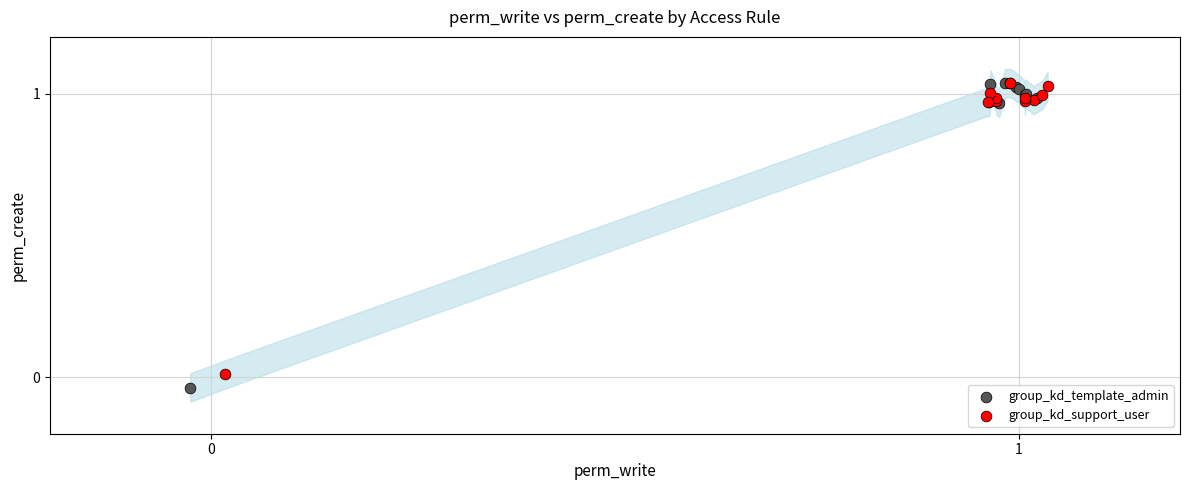

Which series has the largest Y range (max minus min)?

group_kd_template_admin